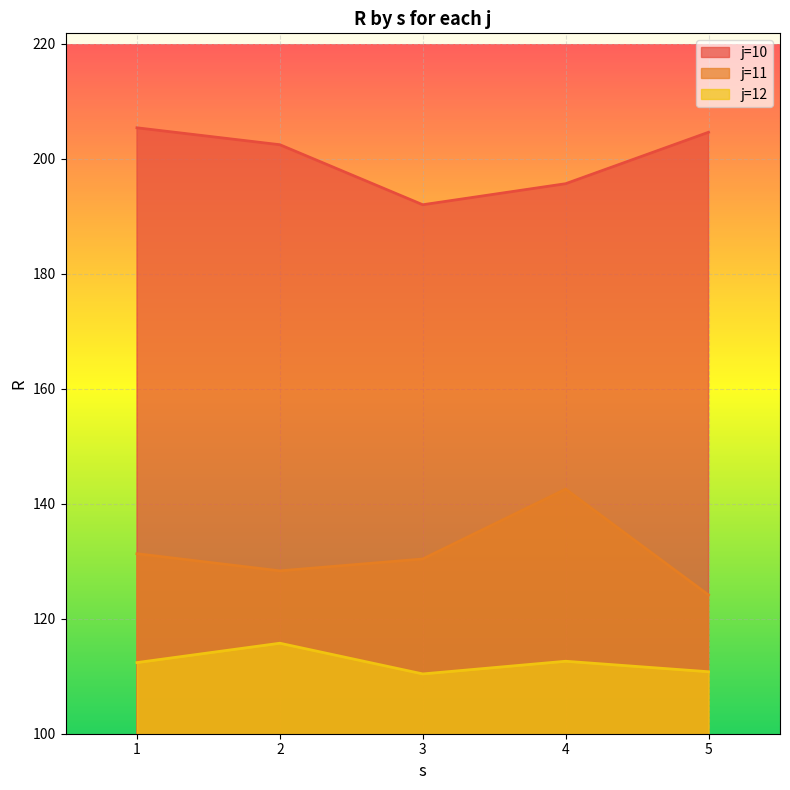

What value does the j=10 series have at 5?

204.6